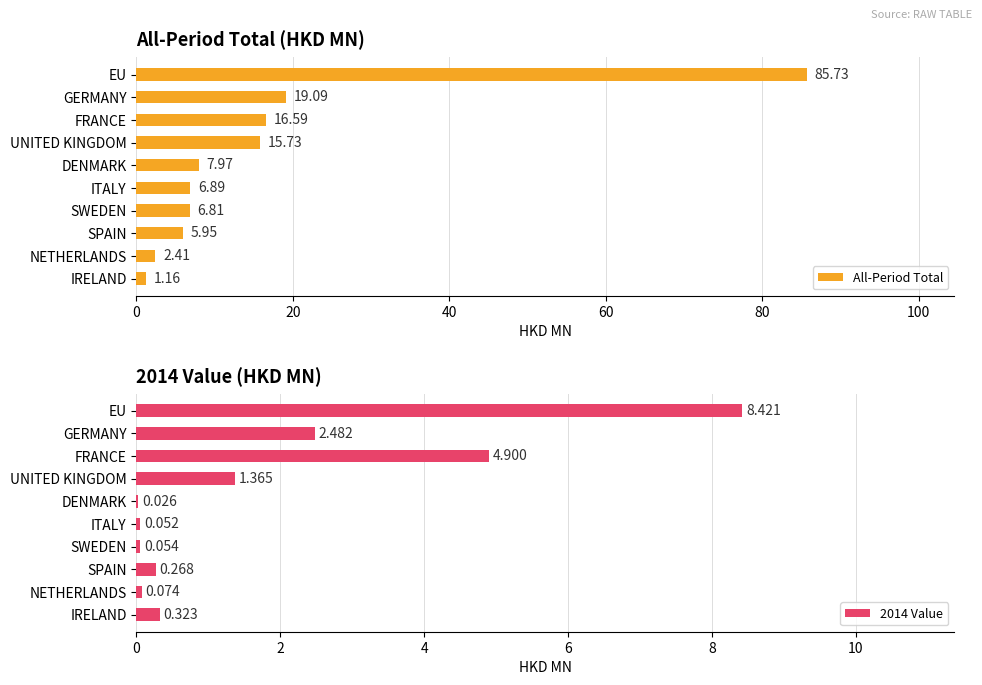

At which label is 2014 Value closest to 4?

FRANCE